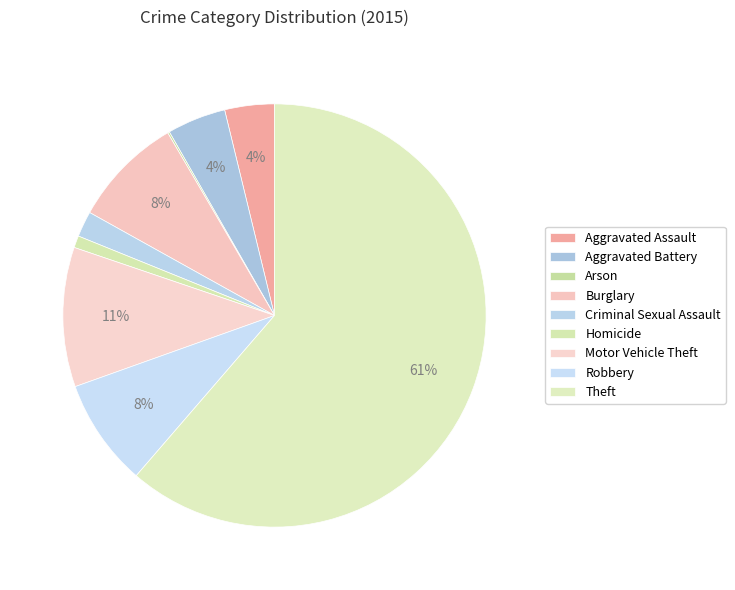

Which category has the smallest portion of the pie?

Arson